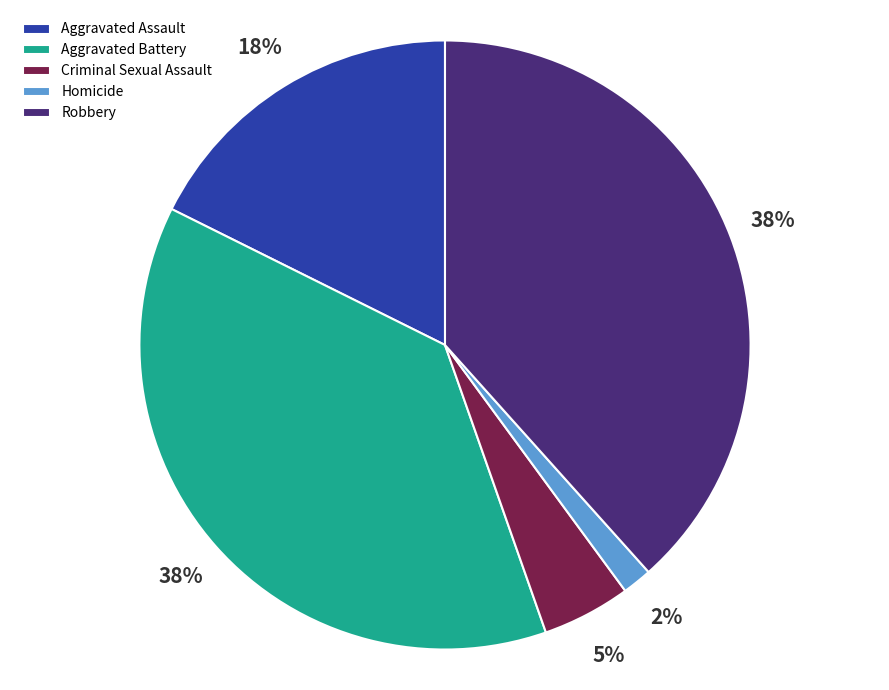

What percentage is the Robbery slice, to the nearest percent?

38%